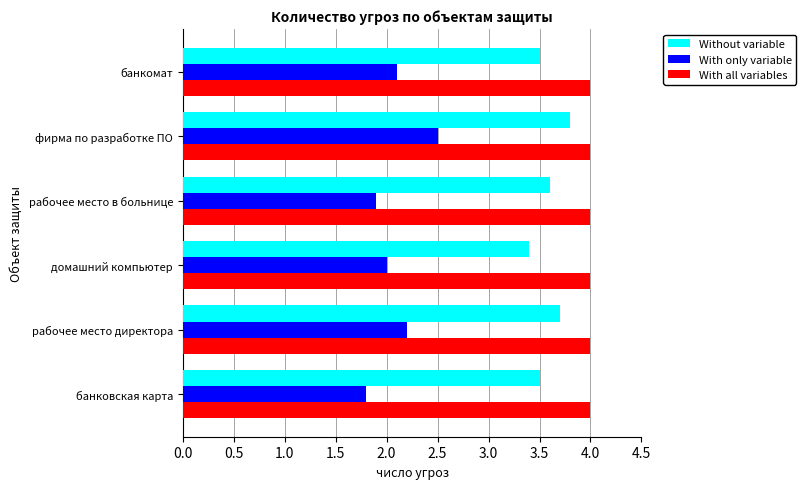

What is the approximate value of With only variable at фирма по разработке ПО?

2.5